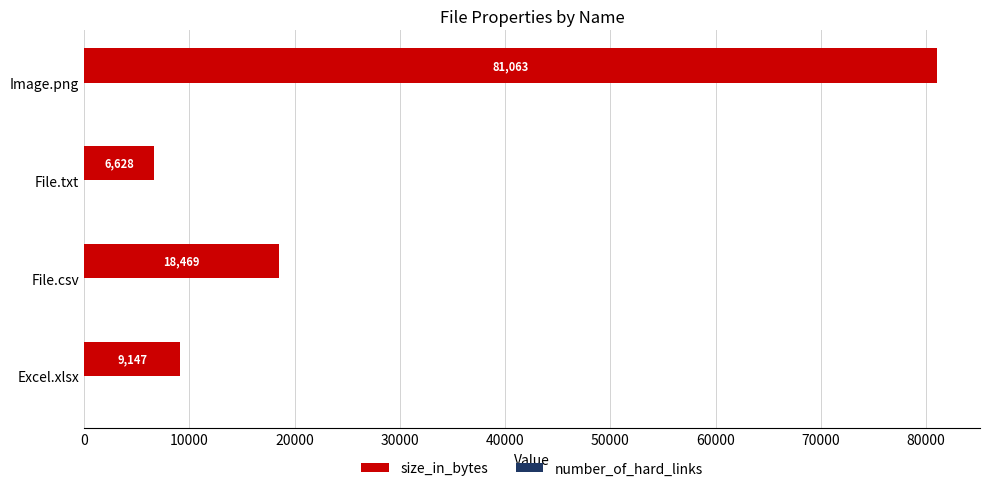

Which series changed the most between Excel.xlsx and File.csv?

size_in_bytes